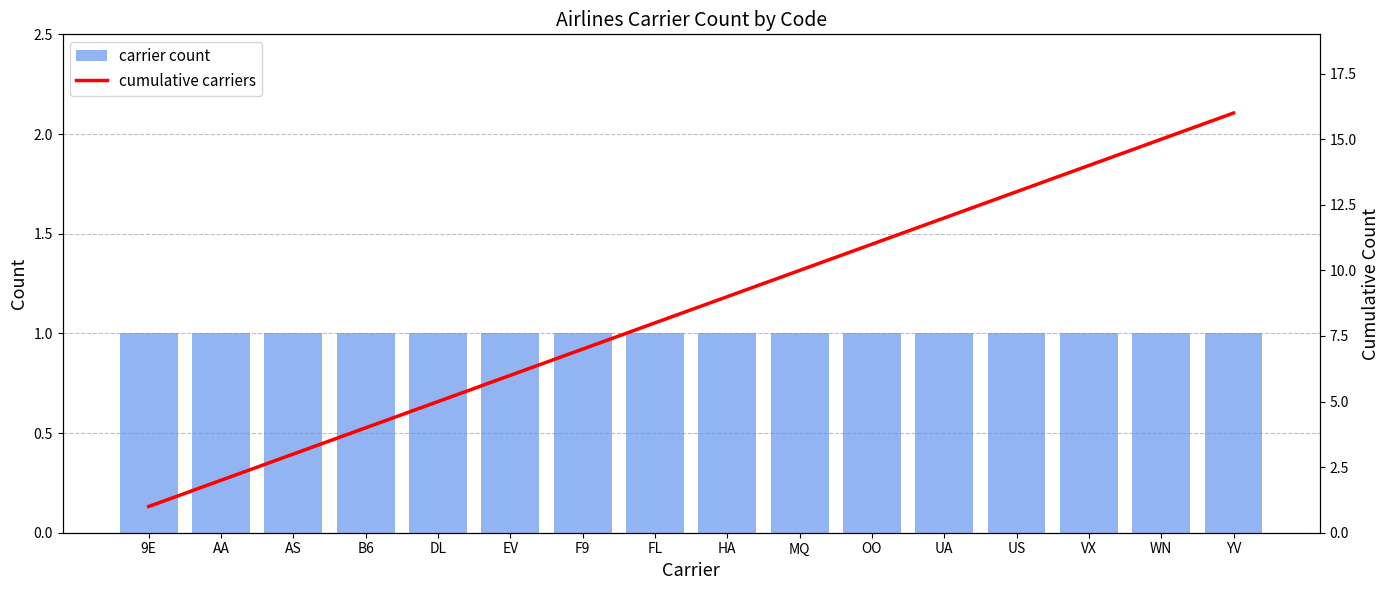

Are the bars grouped side by side (vs. stacked)?

Yes